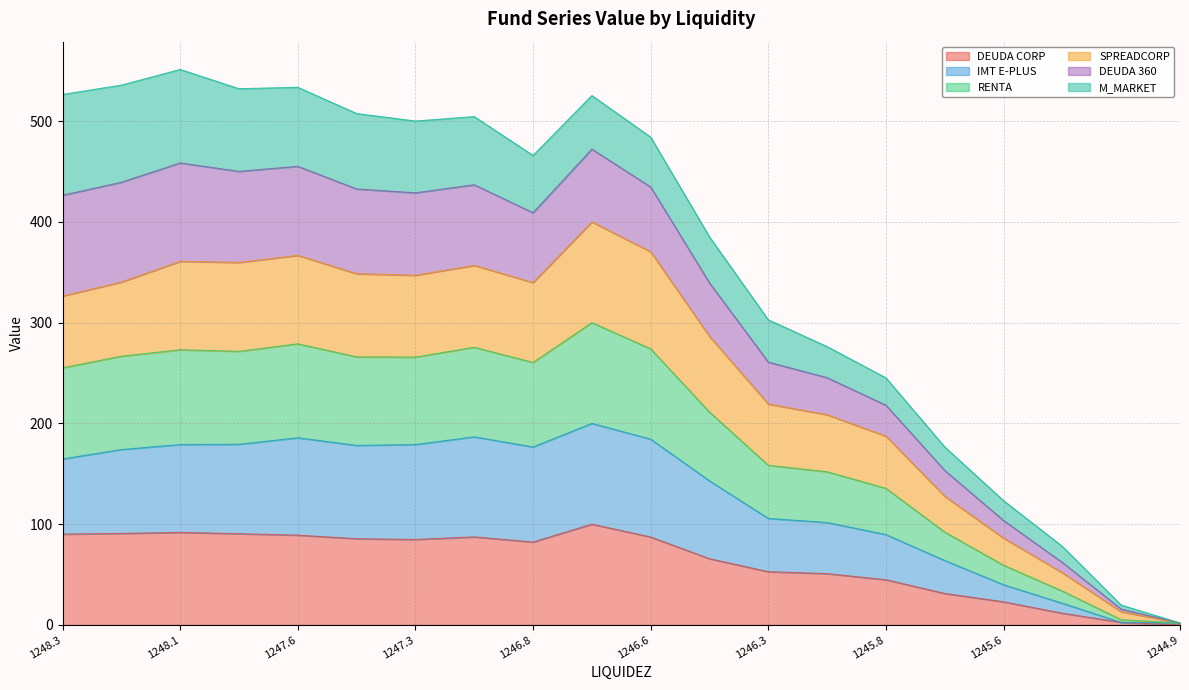

True or false: SPREADCORP and IMT E-PLUS cross at least once.

False